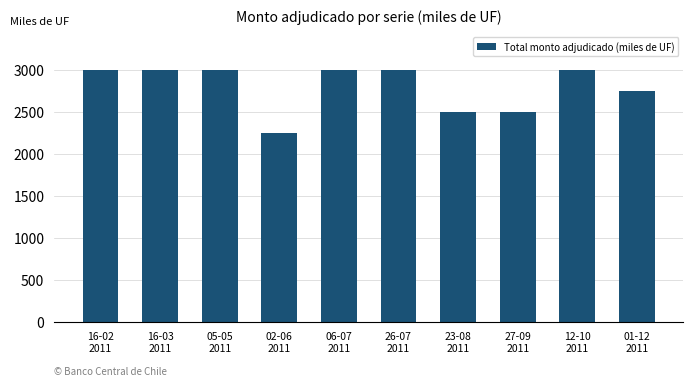

What is the label of the 8th bar from the right?

05-05
2011